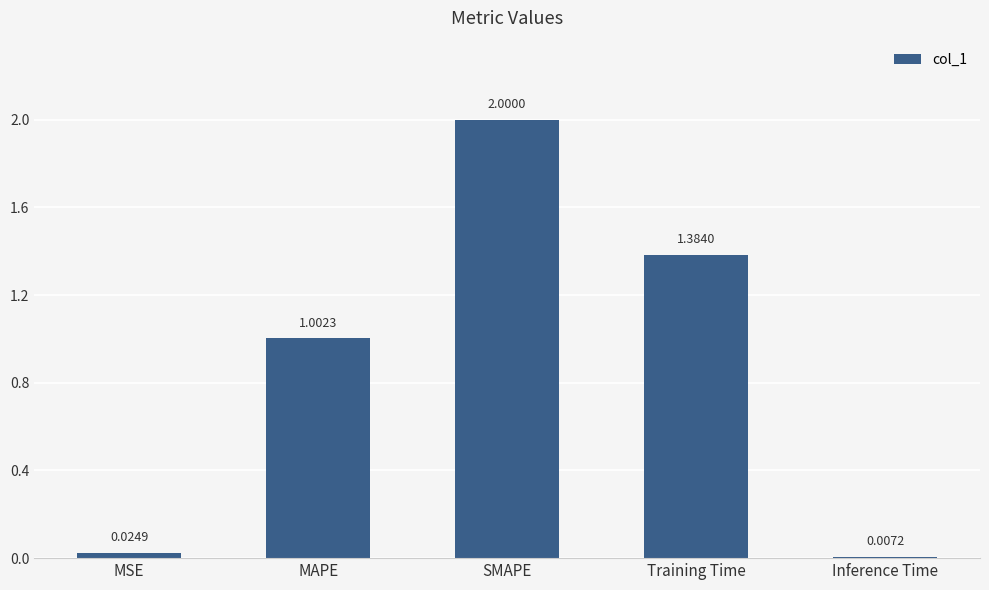

Which has a higher value, Training Time or MSE?

Training Time